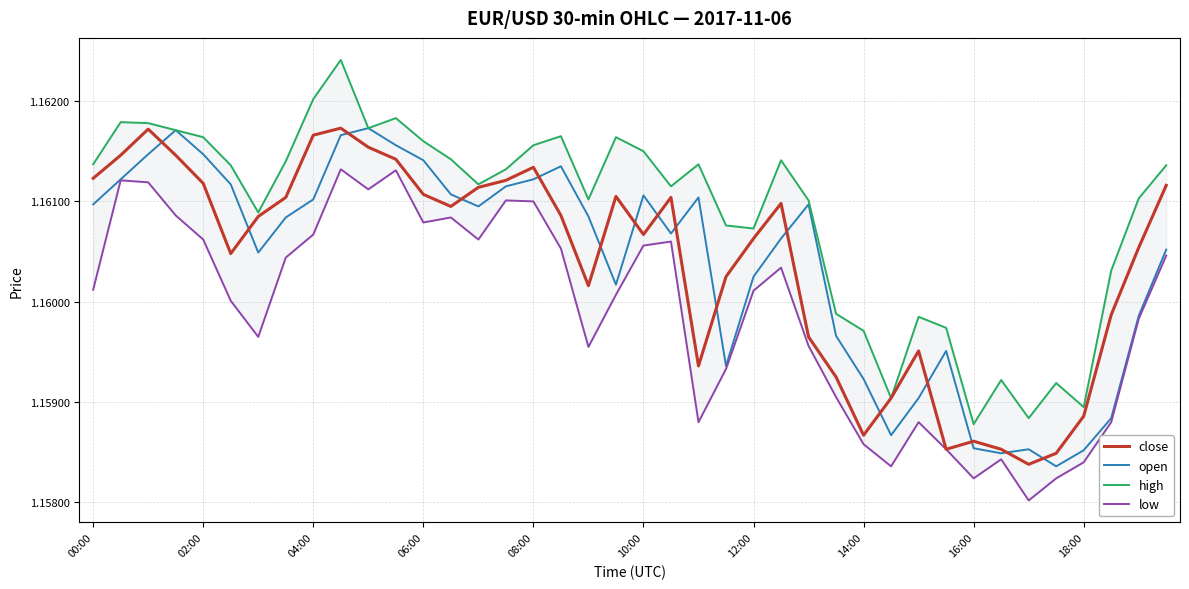

Does the chart display data point markers on the line(s)?

No